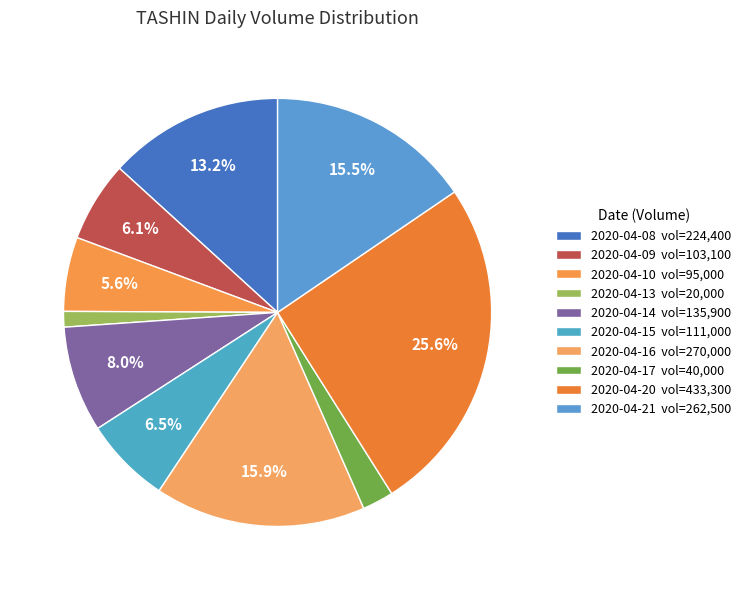

Does any single category account for the majority?

No